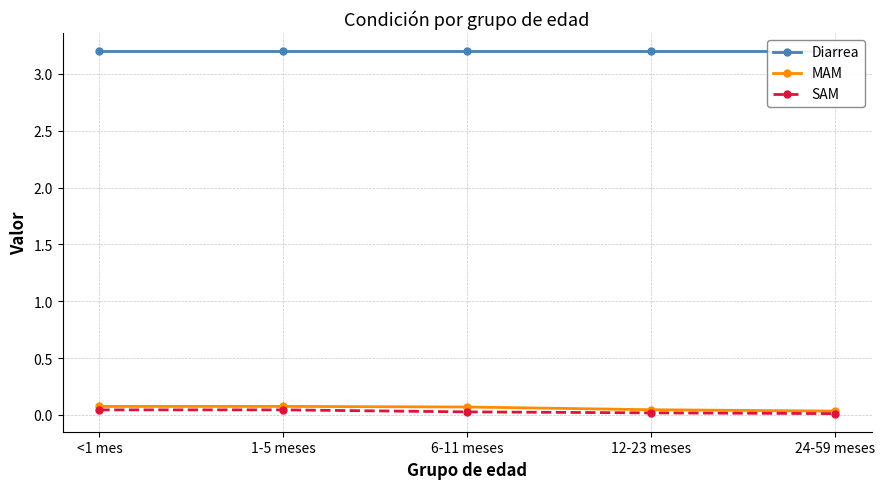

True or false: SAM and MAM cross at least once.

False